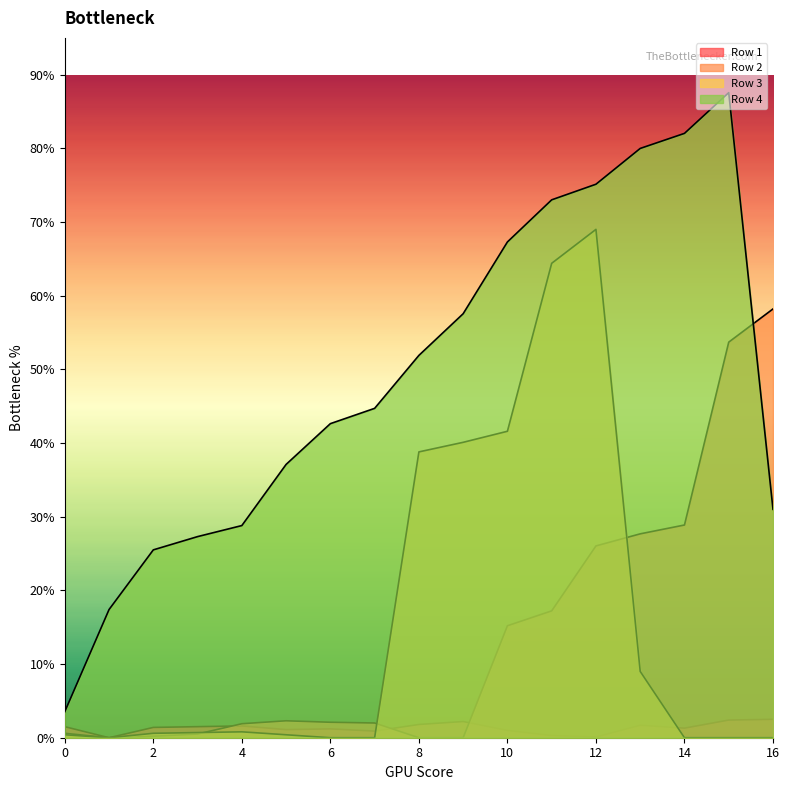

Reading left to right, list all the values displayed in this chart.

Row 1: 0=15.0	1=0.0	2=14.0	3=15.0	4=16.0	5=11.0	6=12.0	7=9.0	8=18.0	9=22.0	10=10.0	11=3.0	12=1.0	13=17.0	14=13.0	15=24.0	16=25.0
Row 2: 0=6.0	1=0.0	2=2.0	3=5.0	4=19.0	5=23.0	6=21.0	7=20.0	8=0.0	9=0.0	10=152.0	11=172.2	12=260.4	13=276.8	14=288.8	15=537.0	16=582.1
Row 3: 0=4.0	1=0.0	2=6.0	3=7.0	4=8.0	5=4.0	6=0.0	7=0.0	8=388.0	9=401.0	10=416.0	11=644.0	12=690.1	13=90.0	14=0.0	15=0.0	16=0.0
Row 4: 0=35.4	1=174.0	2=255.0	3=273.0	4=288.0	5=371.0	6=426.3	7=447.1	8=519.0	9=575.6	10=673.0	11=730.2	12=751.4	13=799.9	14=820.4	15=875.7	16=310.0